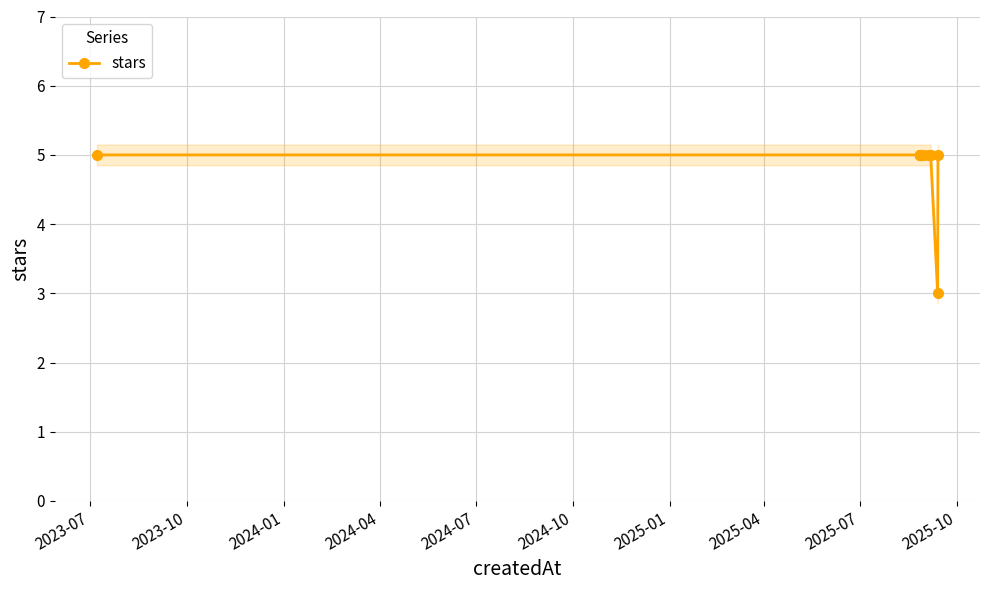

What is the average value?

5